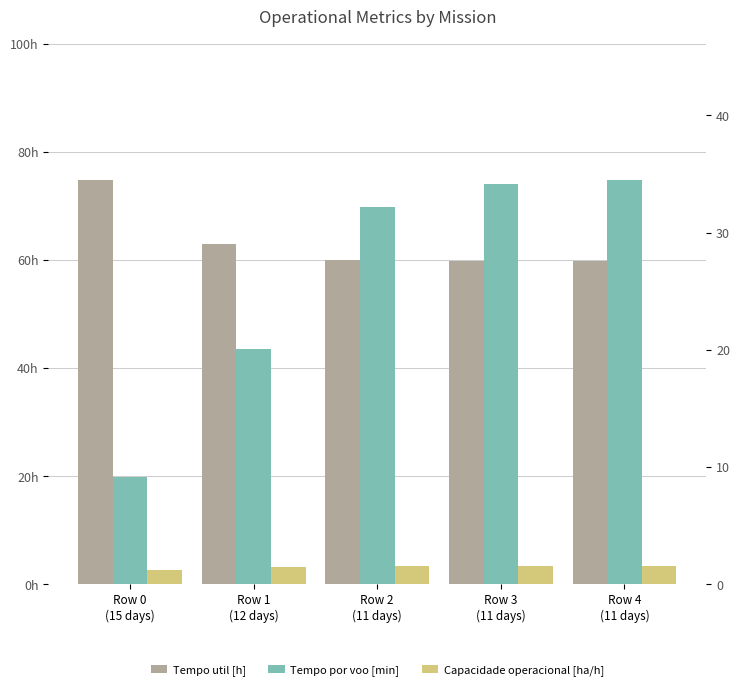

Reading left to right, extract all data points from this chart.

Tempo util [h]: 74.7	62.9	60.0	59.8	59.8
Tempo por voo [min]: 9.2	20.1	32.2	34.2	34.5
Capacidade operacional [ha/h]: 1.1	1.4	1.5	1.6	1.6